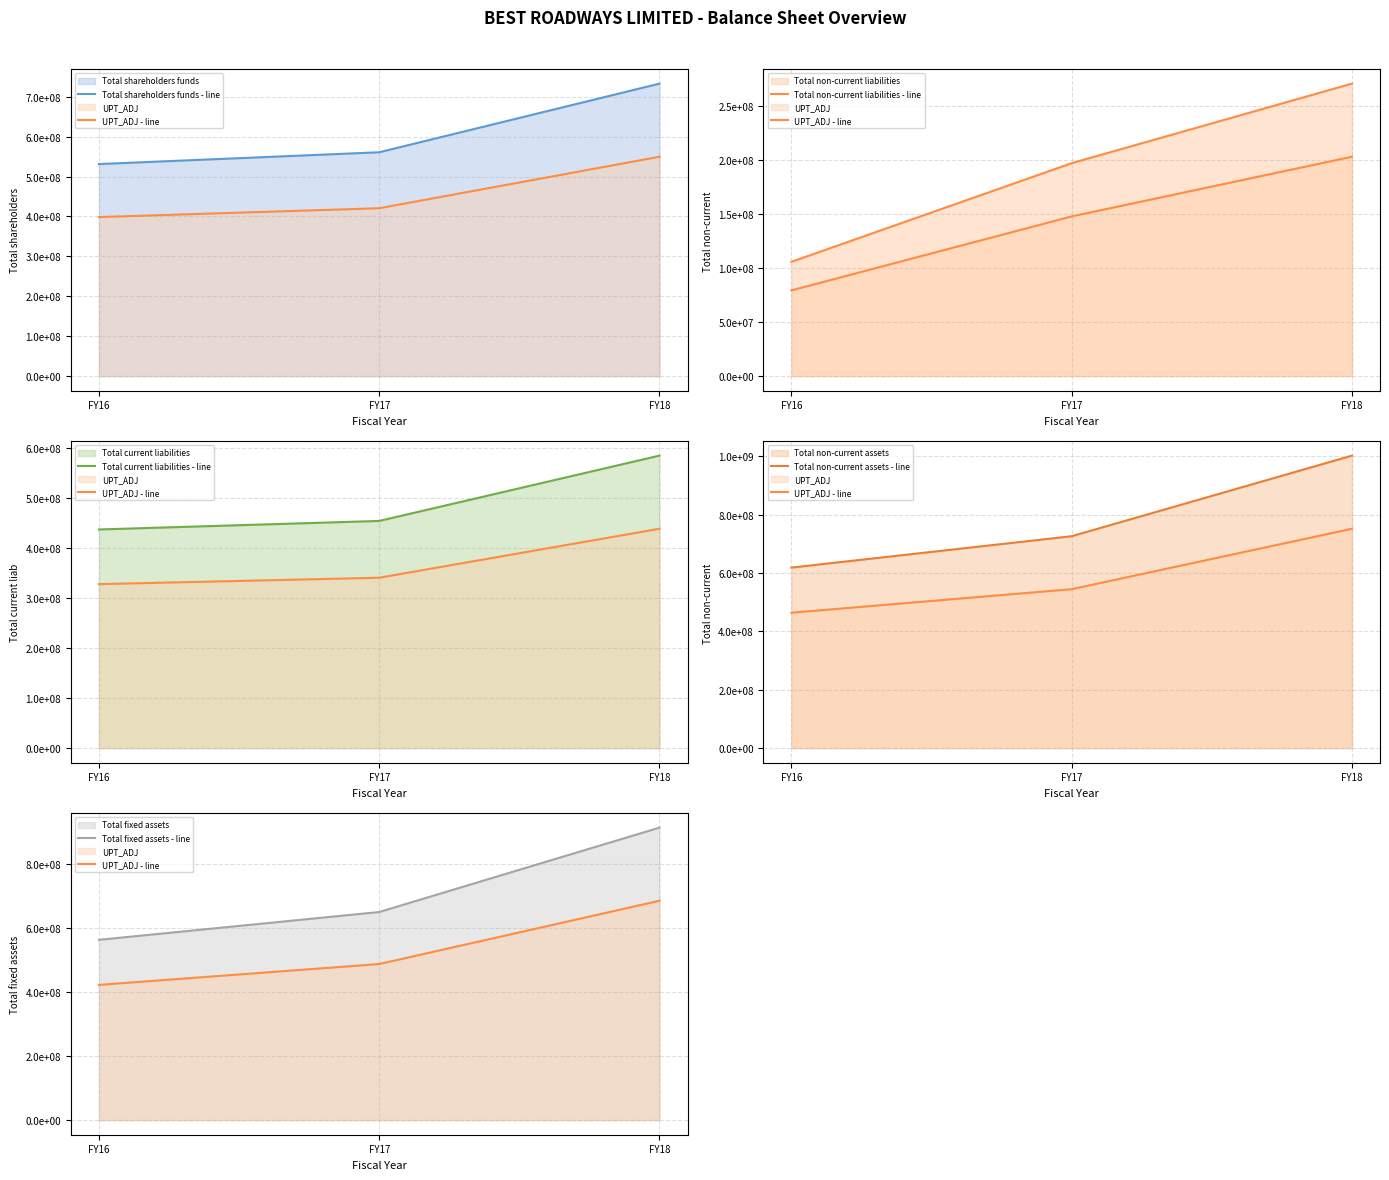

What is the value of the Total non-current liabilities - line point at the 1st from the left?

105624550.0